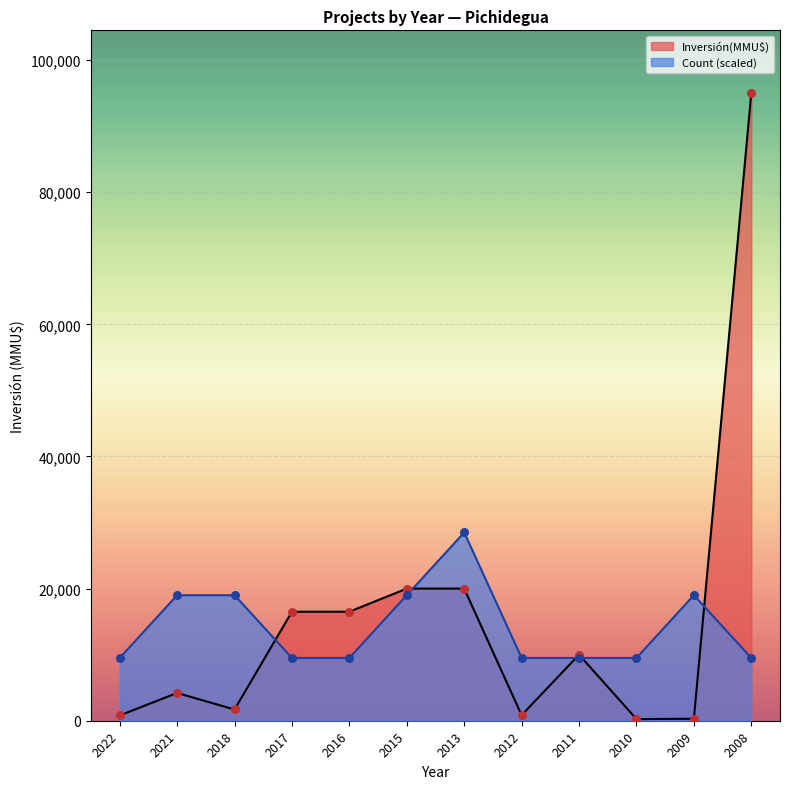

Which series has the widest spread of Y values?

Inversión(MMU$)